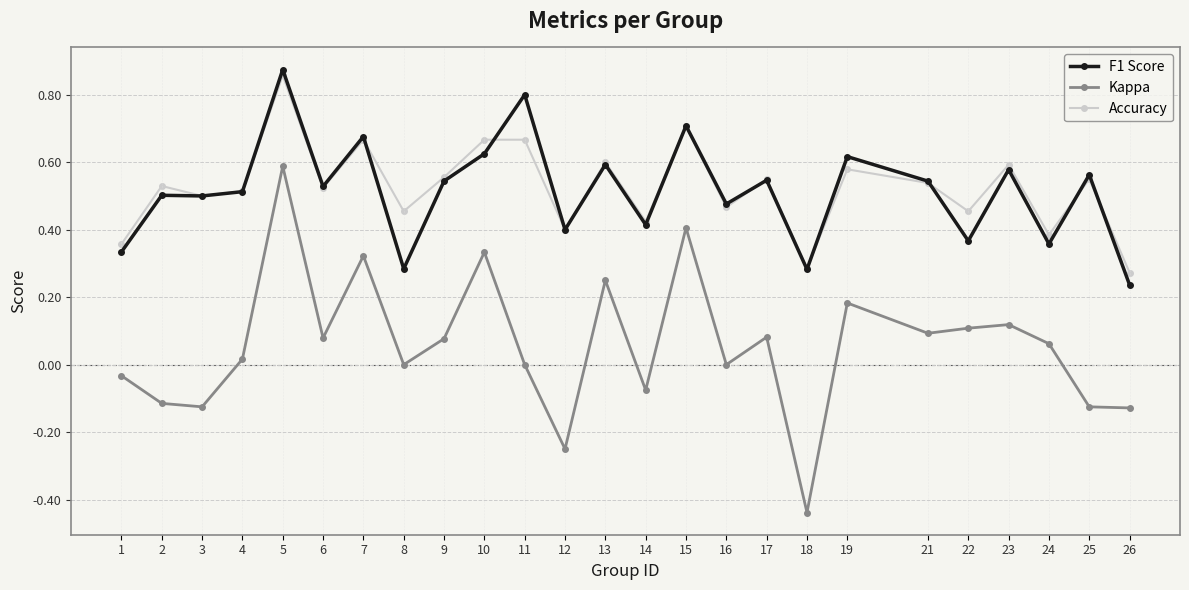

At which category does the chart reach its minimum across all series?

18